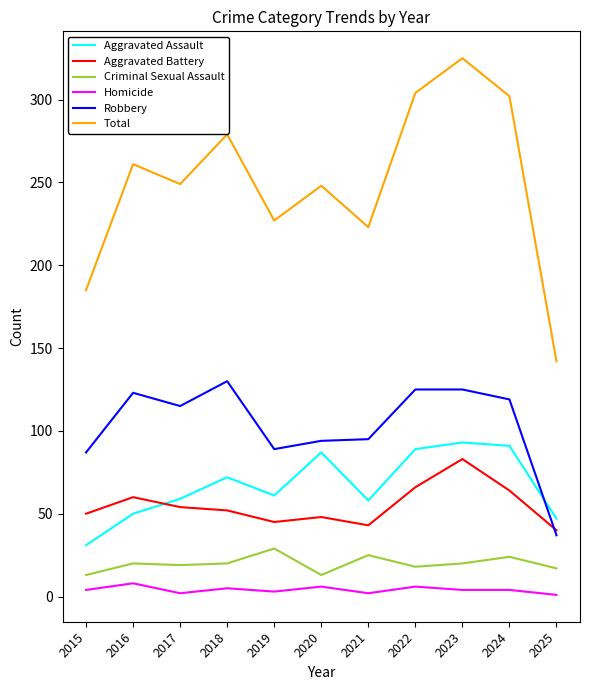

At which category is the sum across all series the highest?

2023